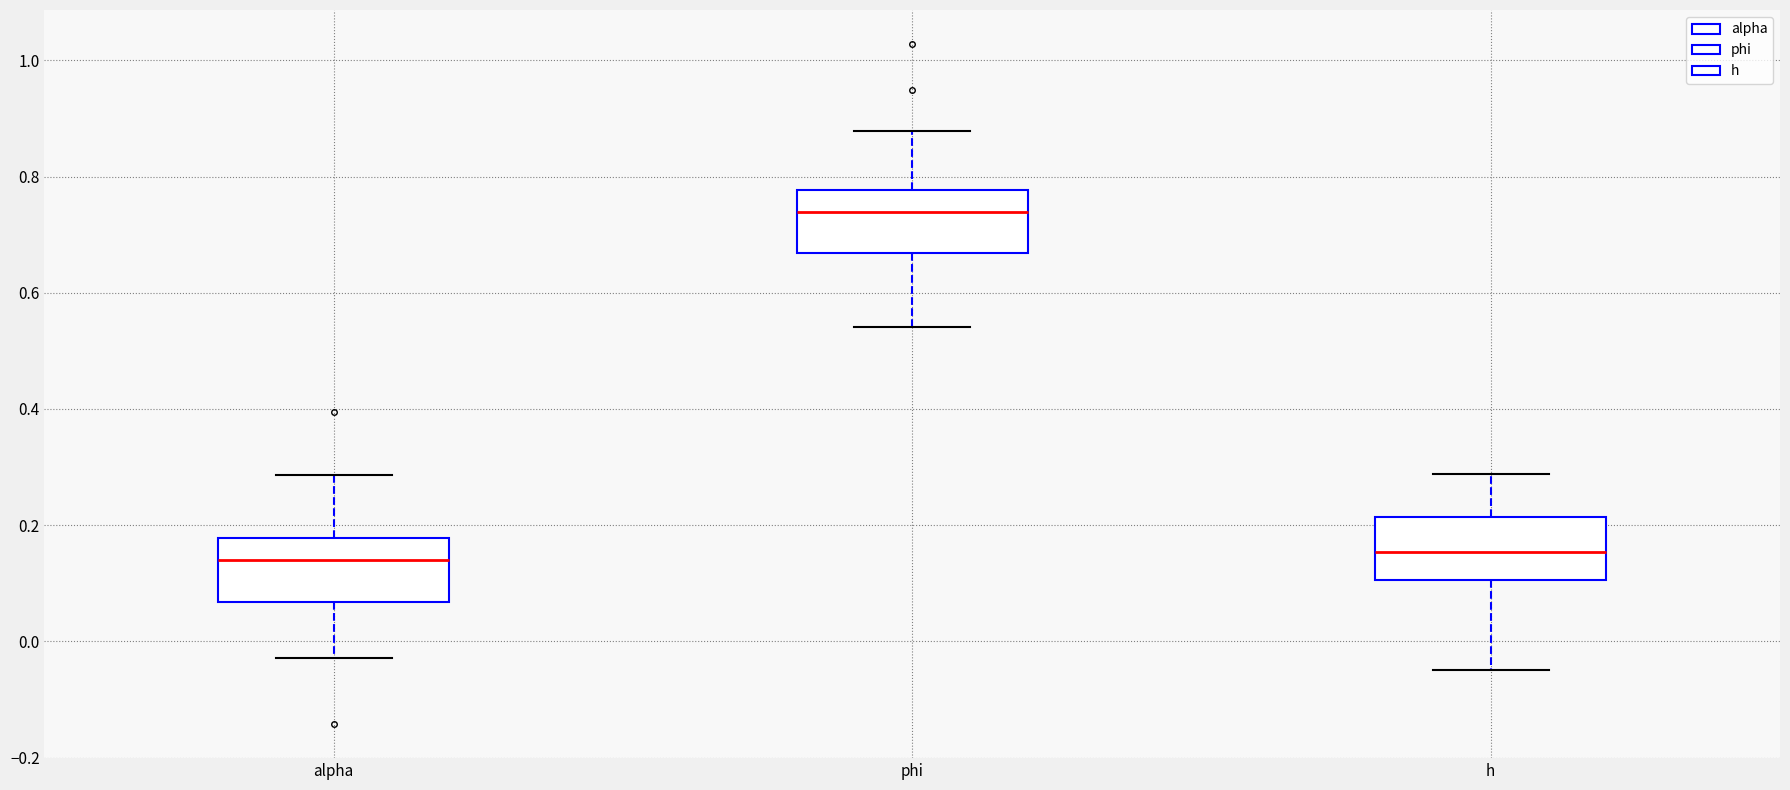

Where does the upper whisker of the box for h end on the y-axis? The values are not printed on the chart, so give them approximately, as read against the axis.

0.28